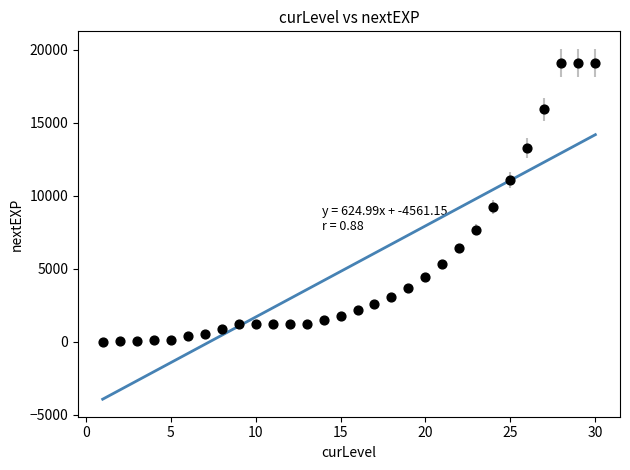

What Y value in the scatter plot is closest to 9563?

9218